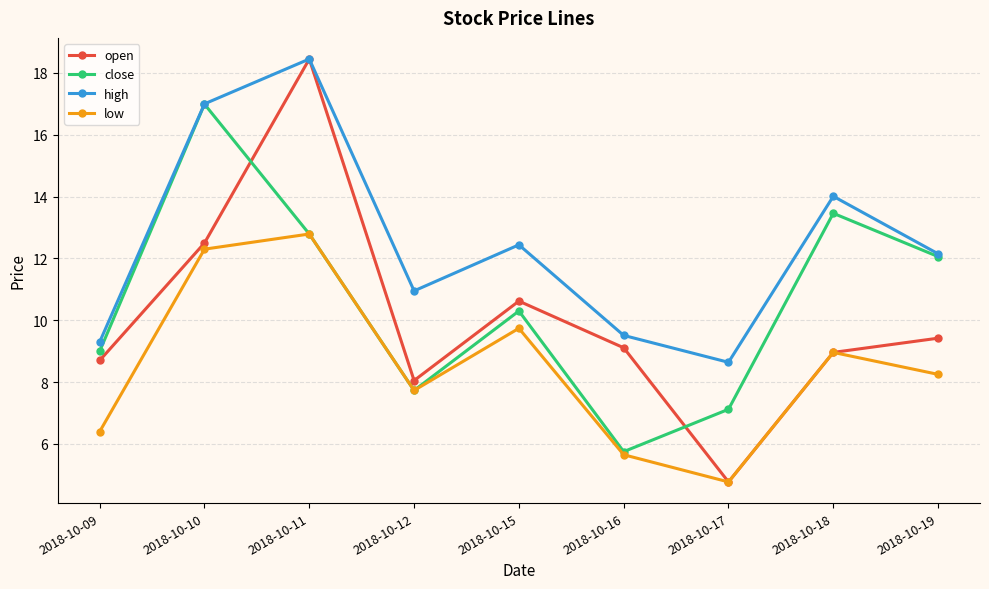

True or false: close and open cross at least once.

True